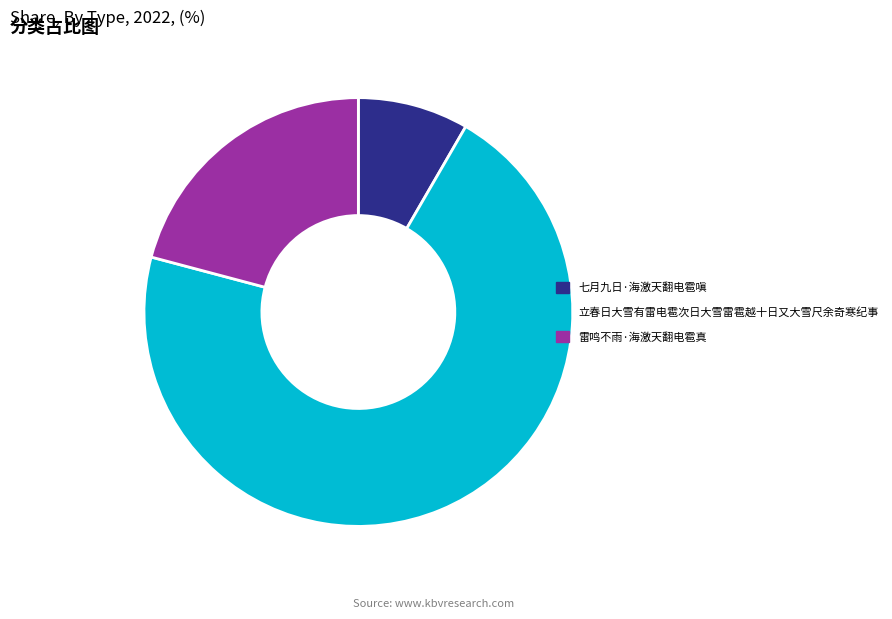

Which slice is the largest?

立春日大雪有雷电雹次日大雪雷雹越十日又大雪尺余奇寒纪事